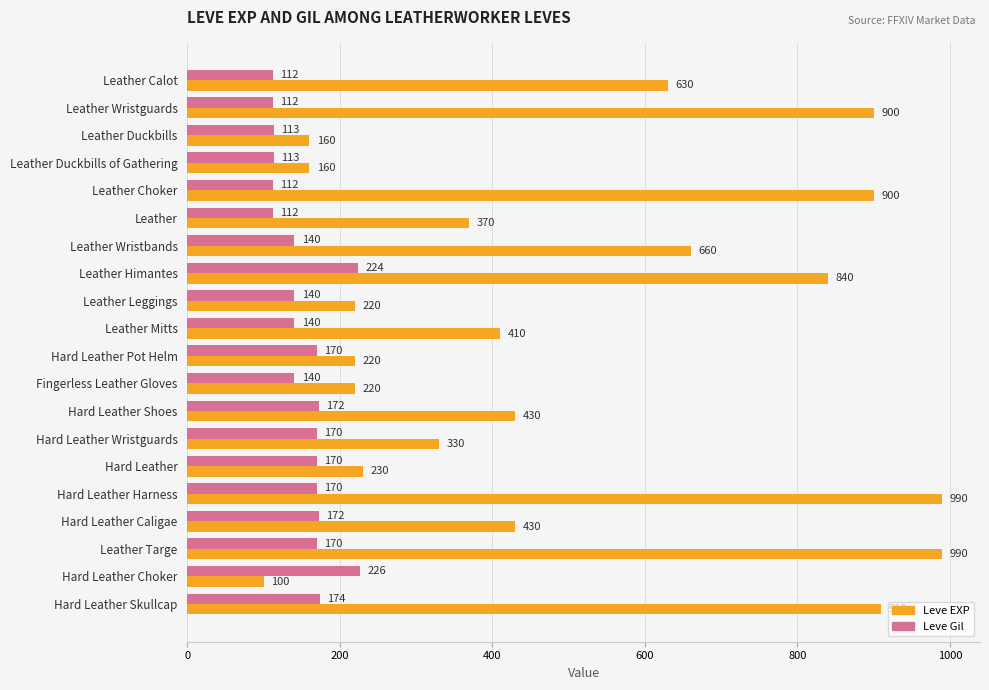

Rank the series by their maximum value, from highest to lowest.

Leve EXP, Leve Gil